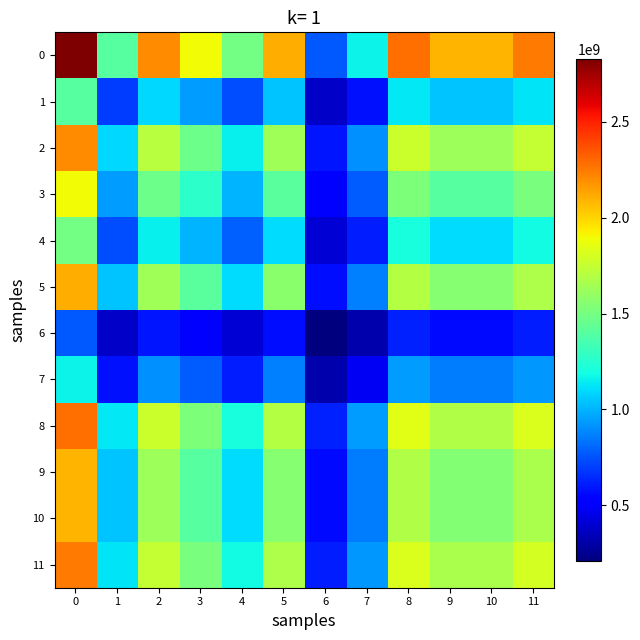

How many data points does each series have?

12